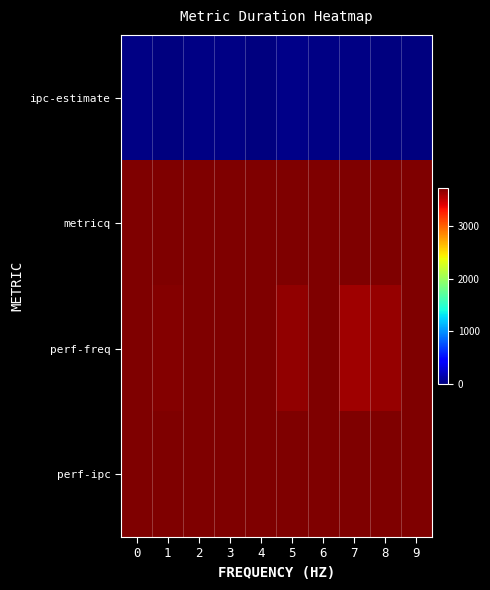

Which series has the widest spread of values?

perf-freq